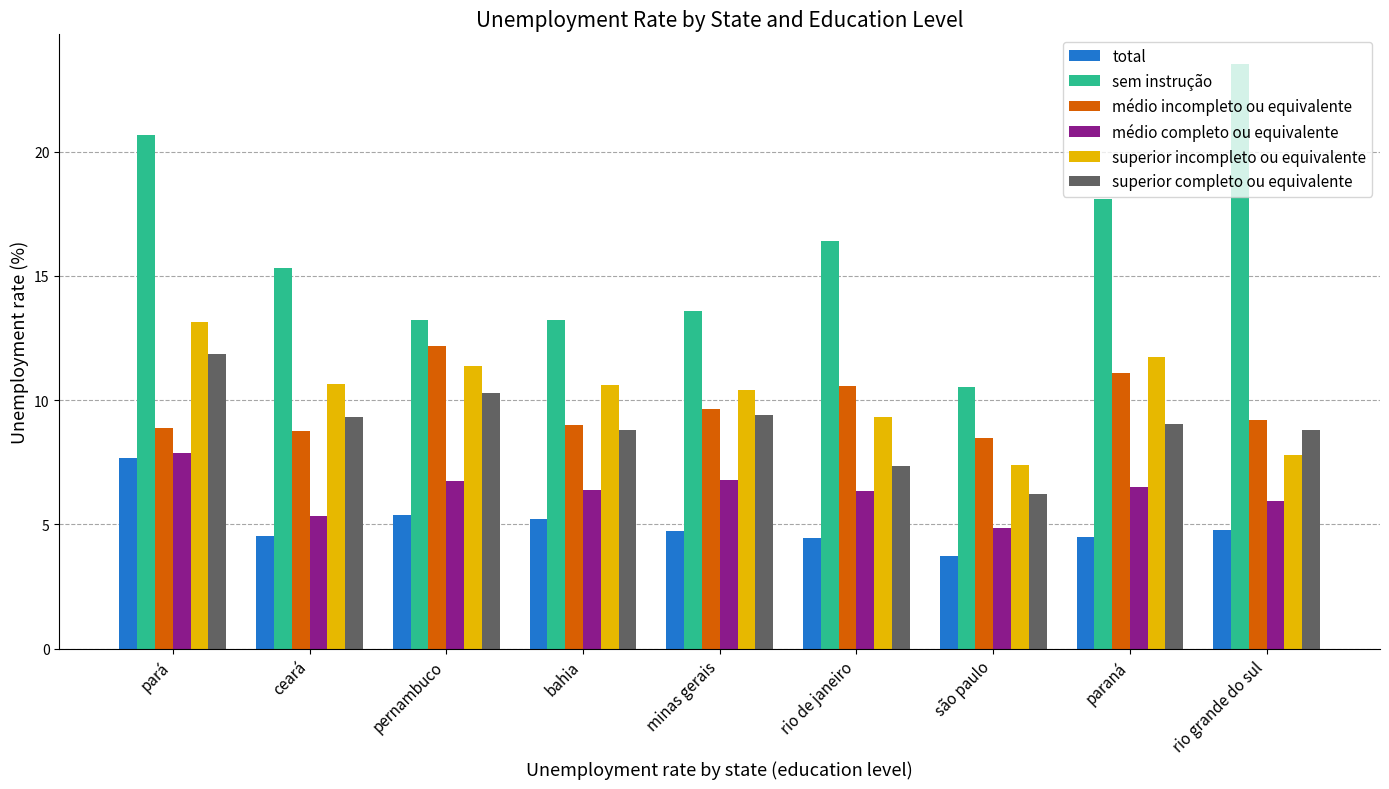

True or false: médio incompleto ou equivalente has a value of 8.9 at pará.

True